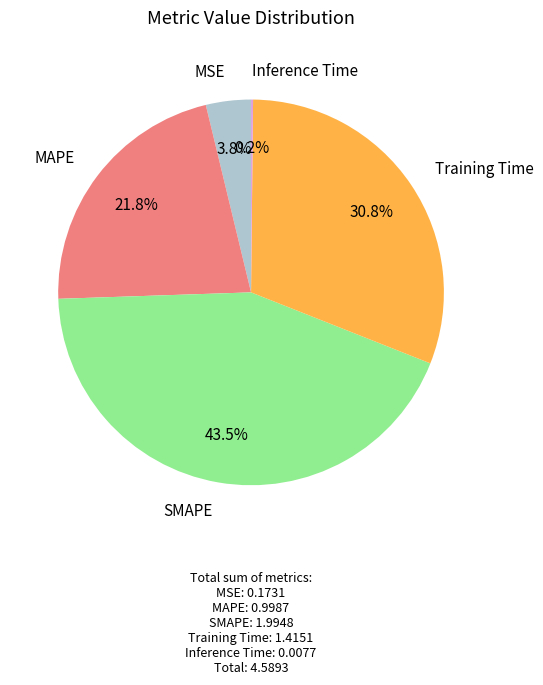

Is it true that SMAPE is 52% of the pie?

False